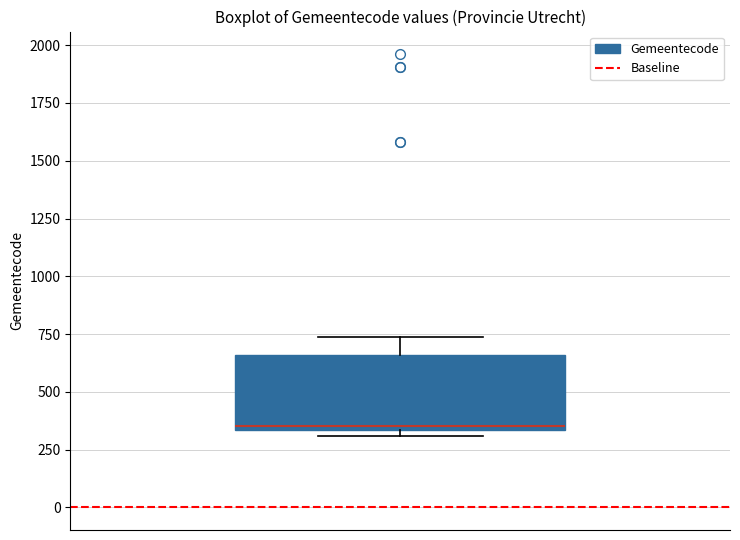

Read this box plot against the y-axis: the position of the median line, the range covered by the box, and the ends of both whiskers. The values are not printed on the chart, so give them approximately, as read against the axis.

median 350 (just above the box's lower edge), box 350 to 650, whiskers 300 to 750